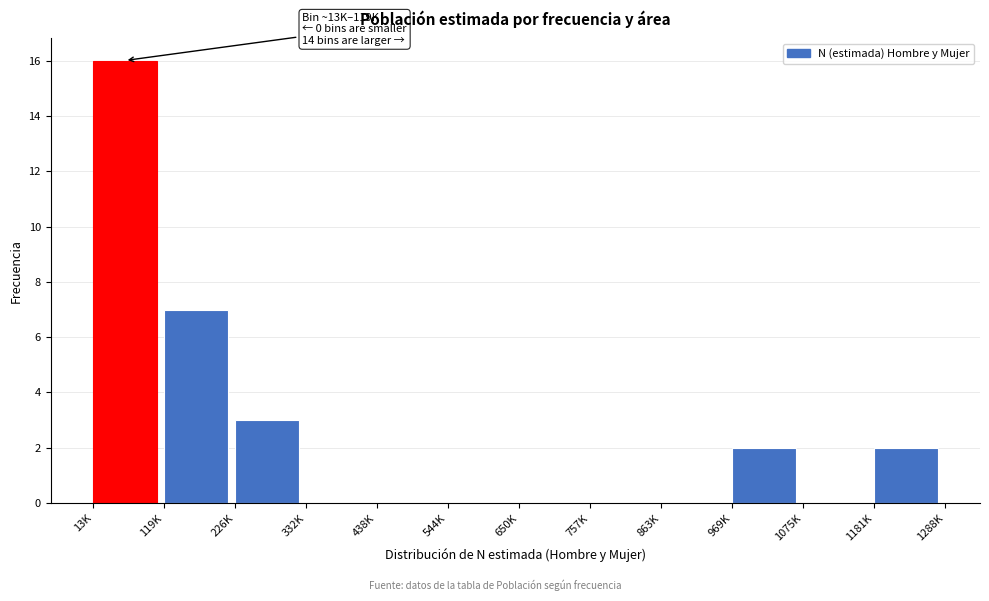

Reading left to right, transcribe all the data shown in this chart.

13K=16	119K=7	226K=3	332K=0	438K=0	544K=0	650K=0	757K=0	863K=0	969K=2	1075K=0	1181K=2